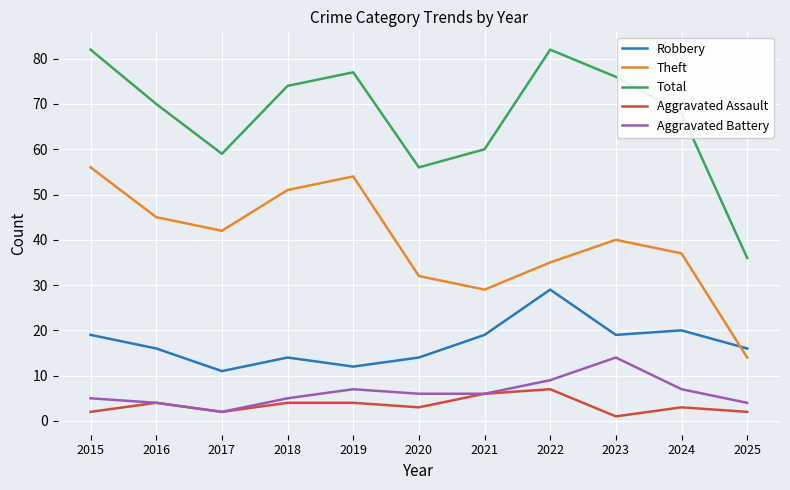

True or false: Aggravated Battery and Total intersect in this chart.

False